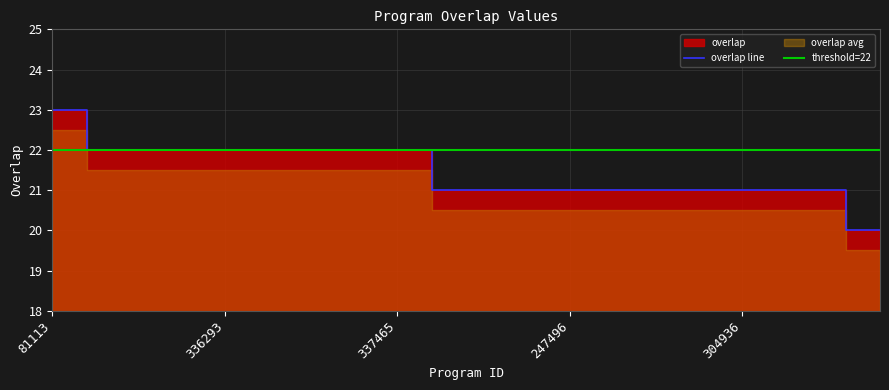

Count the number of categories in the chart.

25